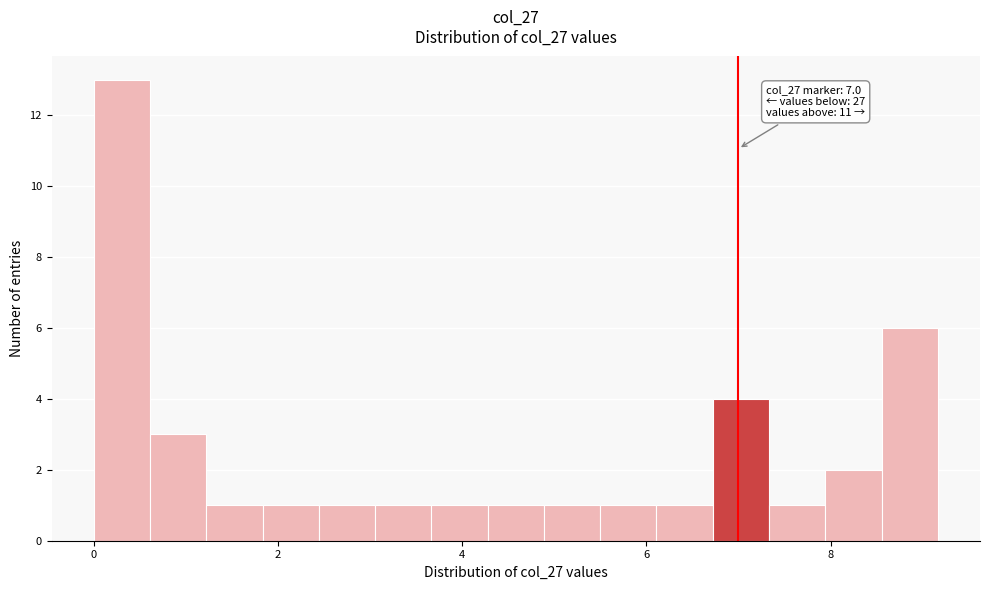

Read against the x-axis, roughly where is the centre of the tallest bar?

0.4